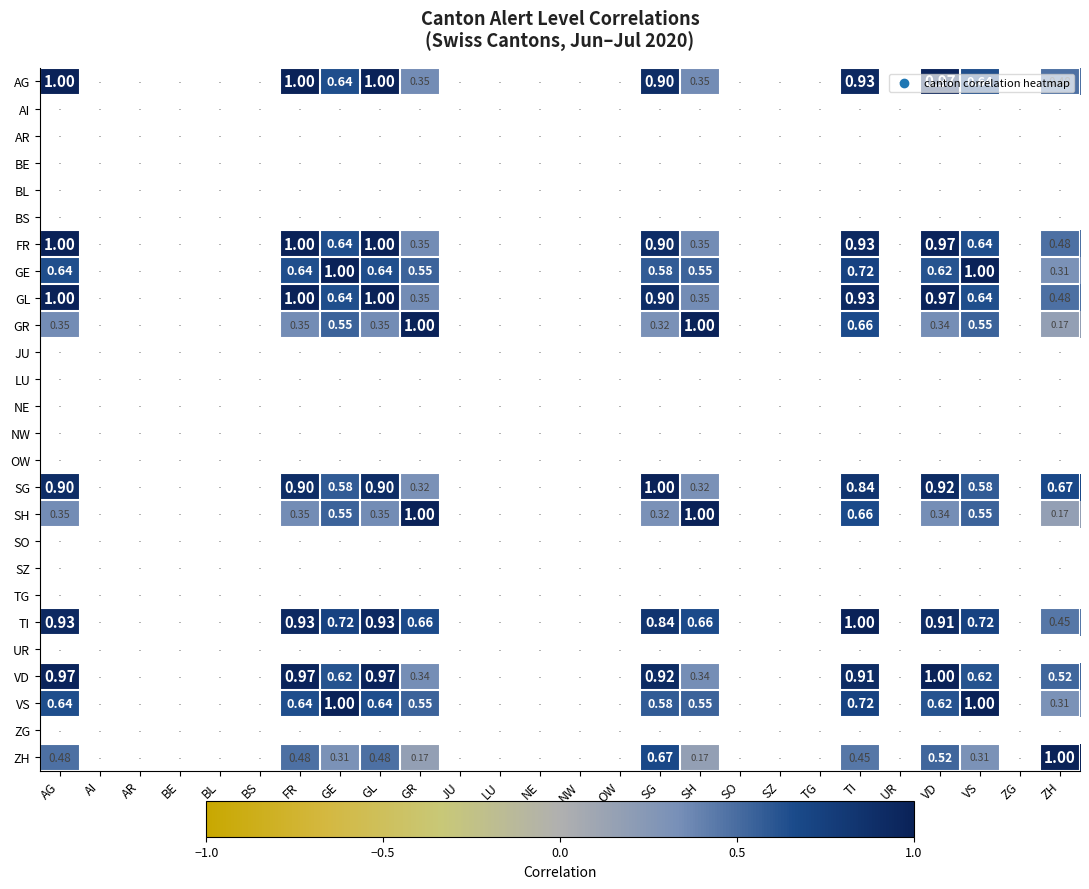

How many categories are shown in the chart?

26